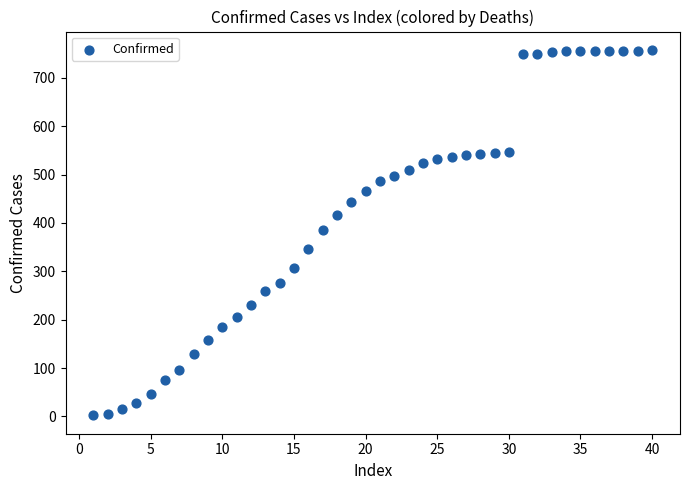

What is the range of X values (max minus min)?

39